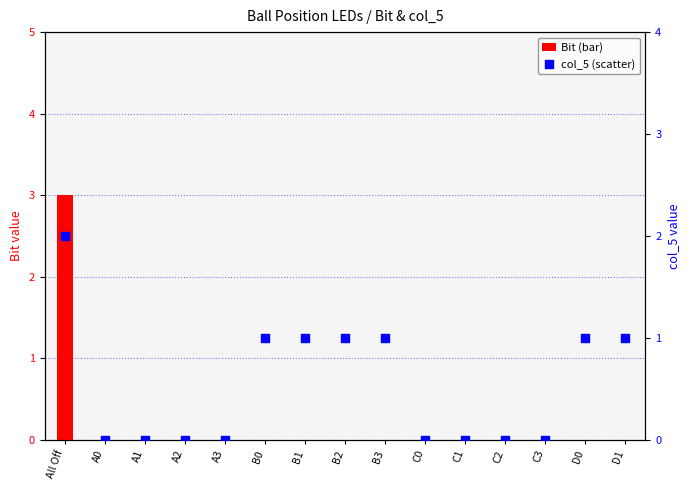

At how many categories does at least one series exceed 1?

1